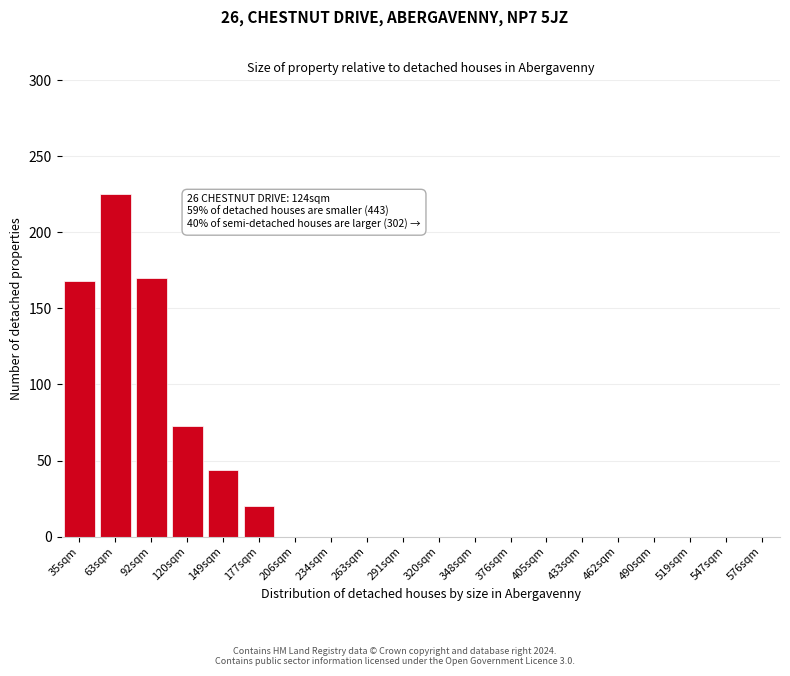

Reading left to right, extract all data points from this chart.

35sqm=168	63sqm=225	92sqm=170	120sqm=73	149sqm=44	177sqm=20	206sqm=0	234sqm=0	263sqm=0	291sqm=0	320sqm=0	348sqm=0	376sqm=0	405sqm=0	433sqm=0	462sqm=0	490sqm=0	519sqm=0	547sqm=0	576sqm=0